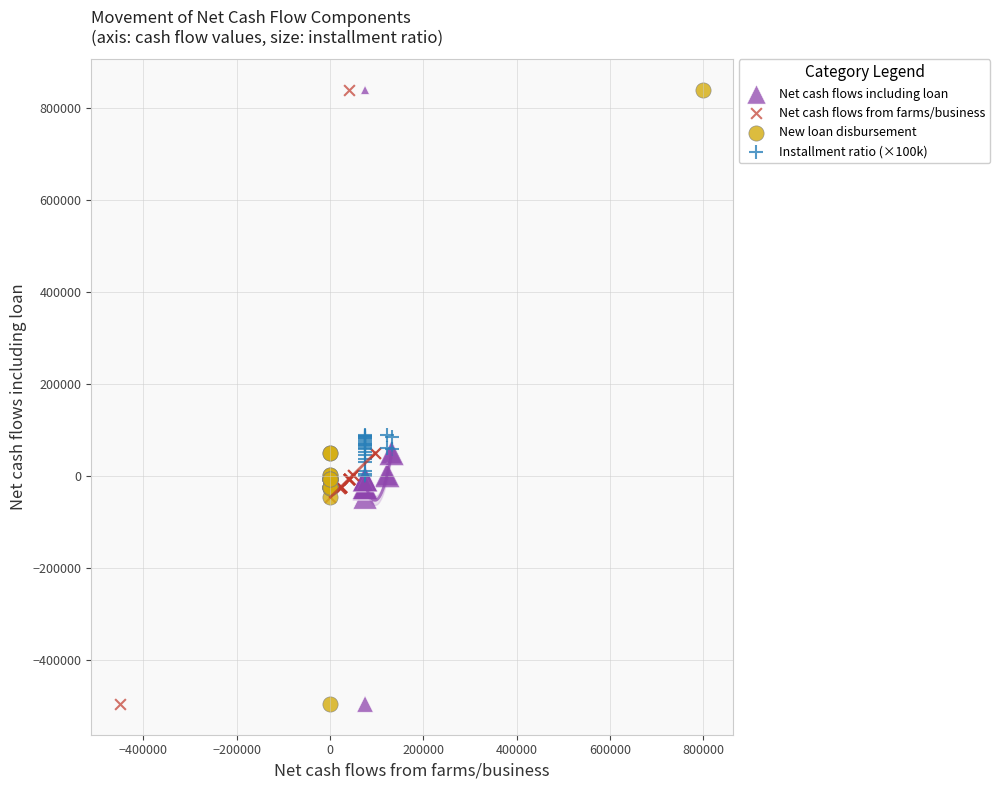

What are all the series names shown in the legend?

Net cash flows including loan, Net cash flows from farms/business, New loan disbursement, Installment ratio (×100k)